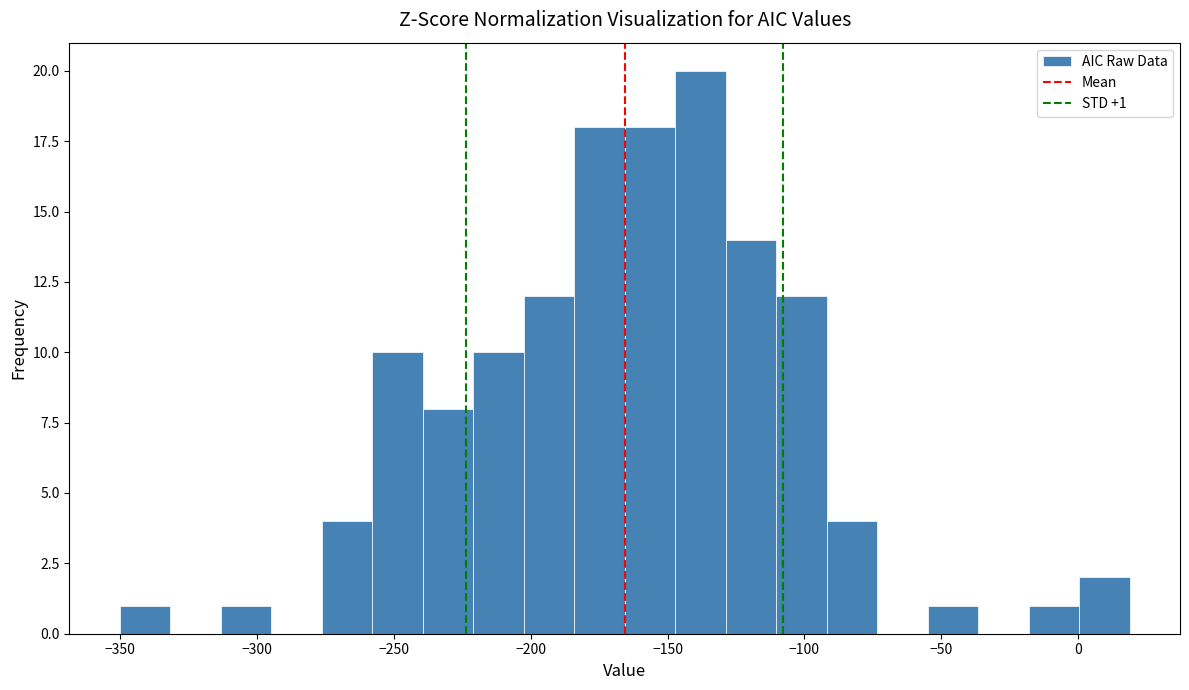

Read against the x-axis, roughly where is the centre of the tallest bar?

-140